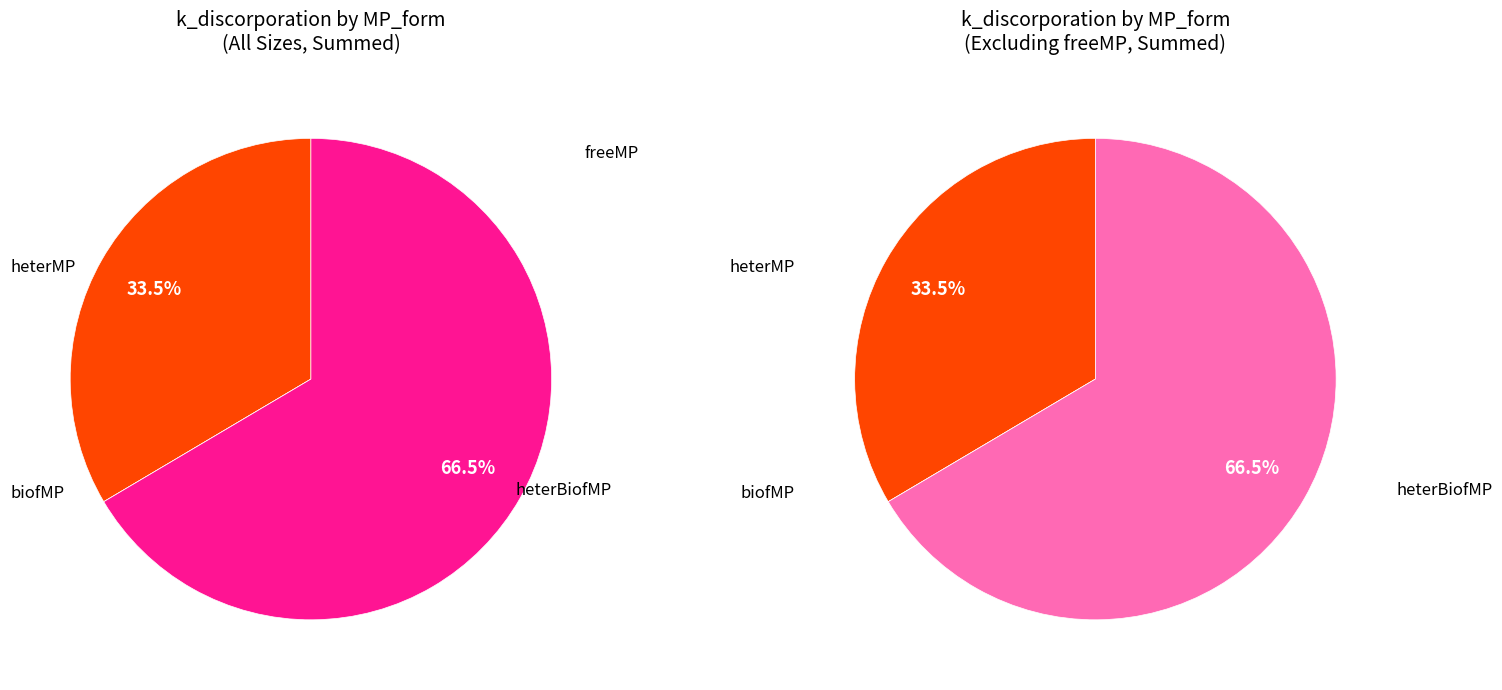

The freeMP slice represents 77% of the pie. True or false?

False